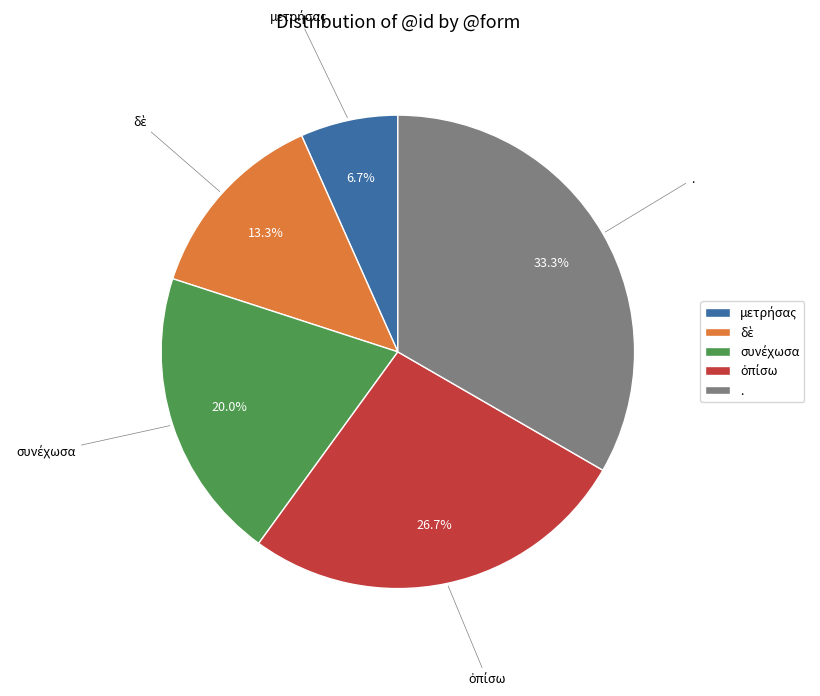

Which slice is the largest?

.